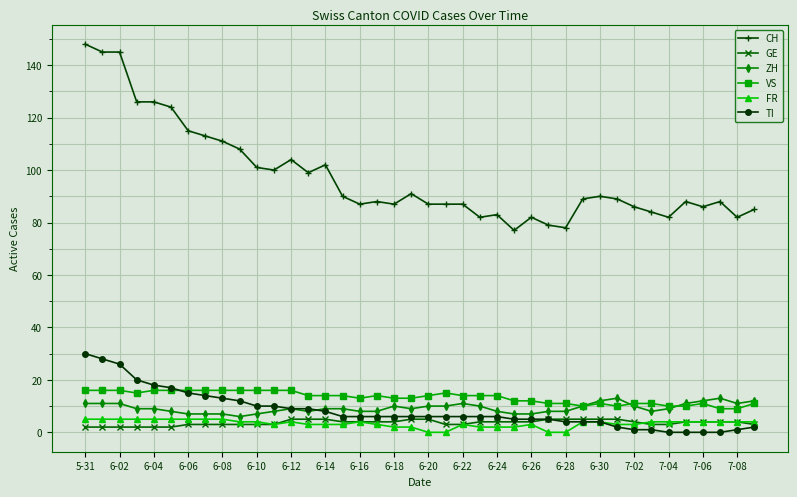

Which series has the largest total across all categories?

CH